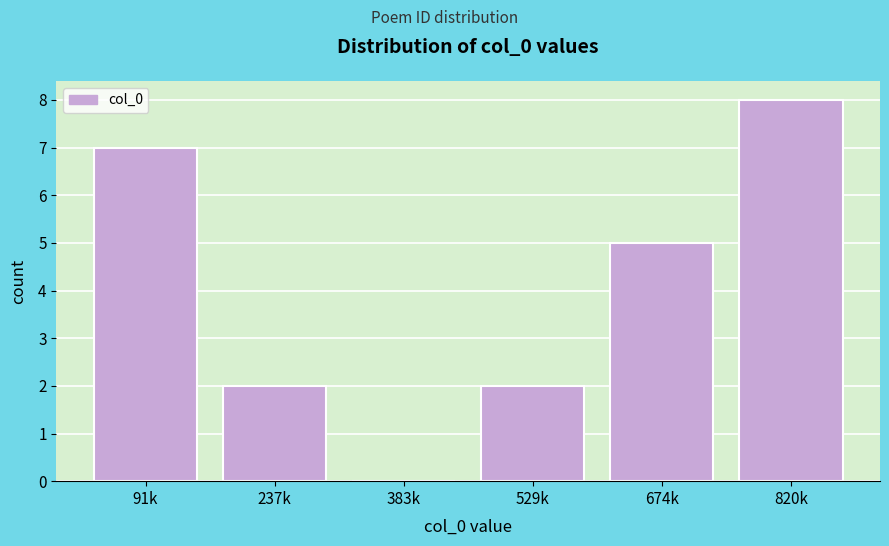

Reading left to right, extract all data points from this chart.

91k=7	237k=2	383k=0	529k=2	674k=5	820k=8